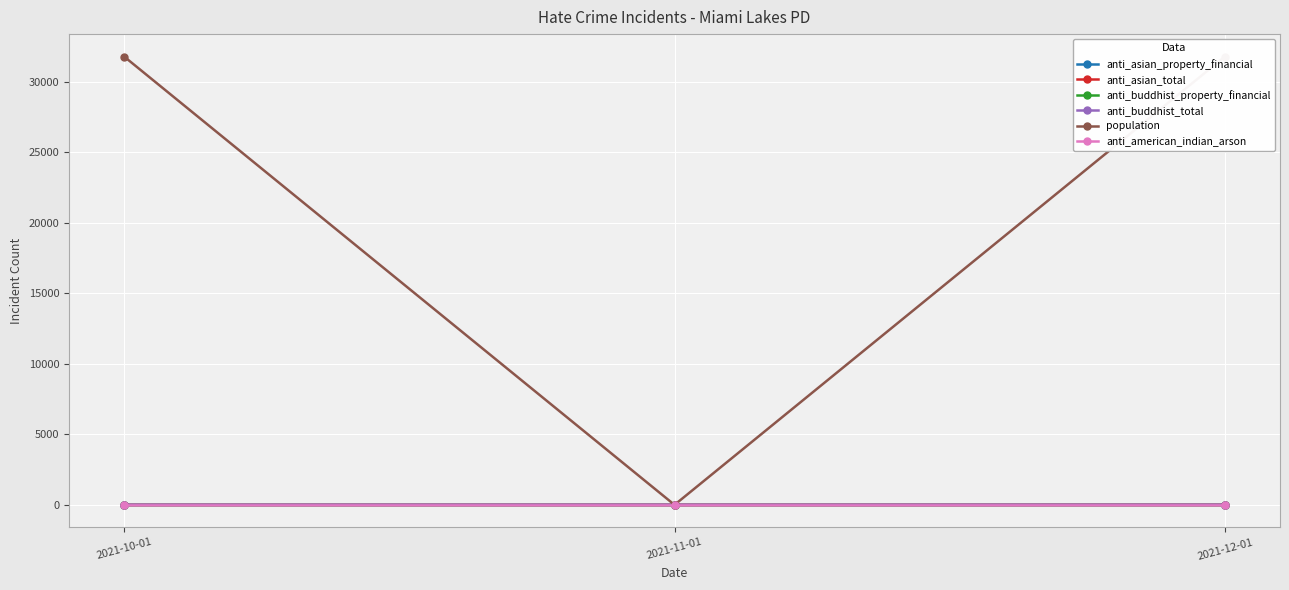

What is the highest value of the anti_buddhist_total series?

1